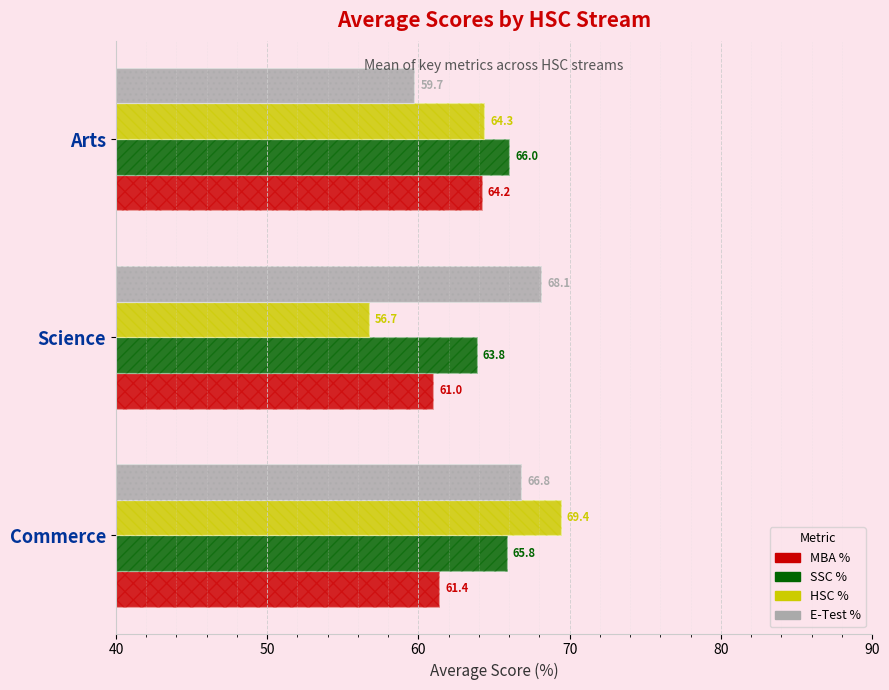

Is it true that SSC % equals 26.0 at Commerce?

False